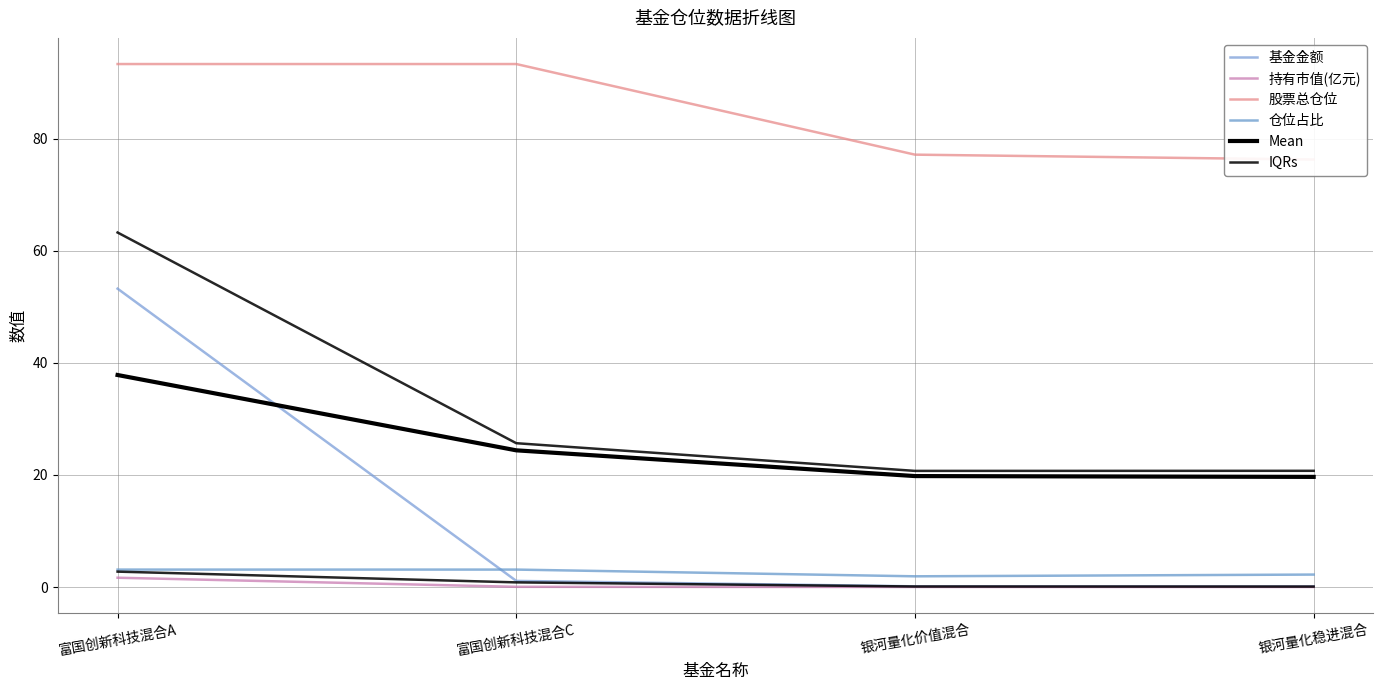

What is the difference between the maximum and minimum values in the Mean series?

18.2